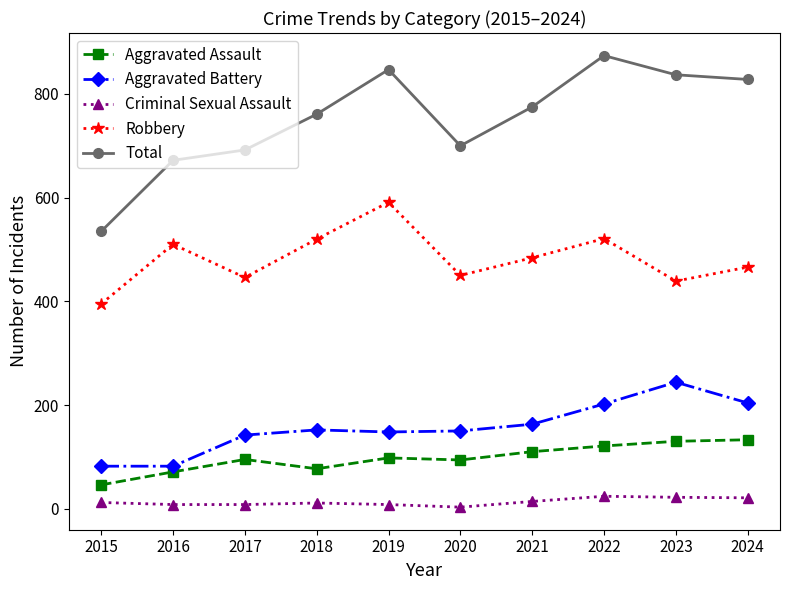

Which series changed the most between 2020 and 2023?

Total